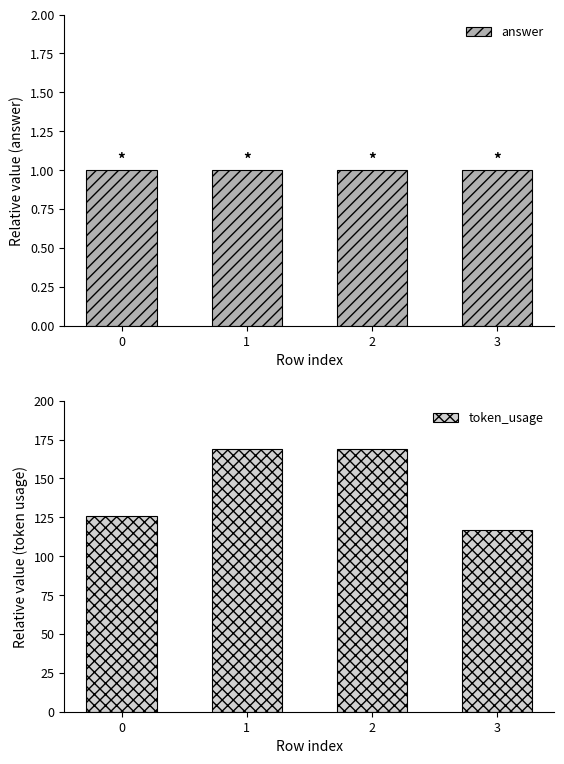

What is the value of the answer bar at the 4th from the left?

1